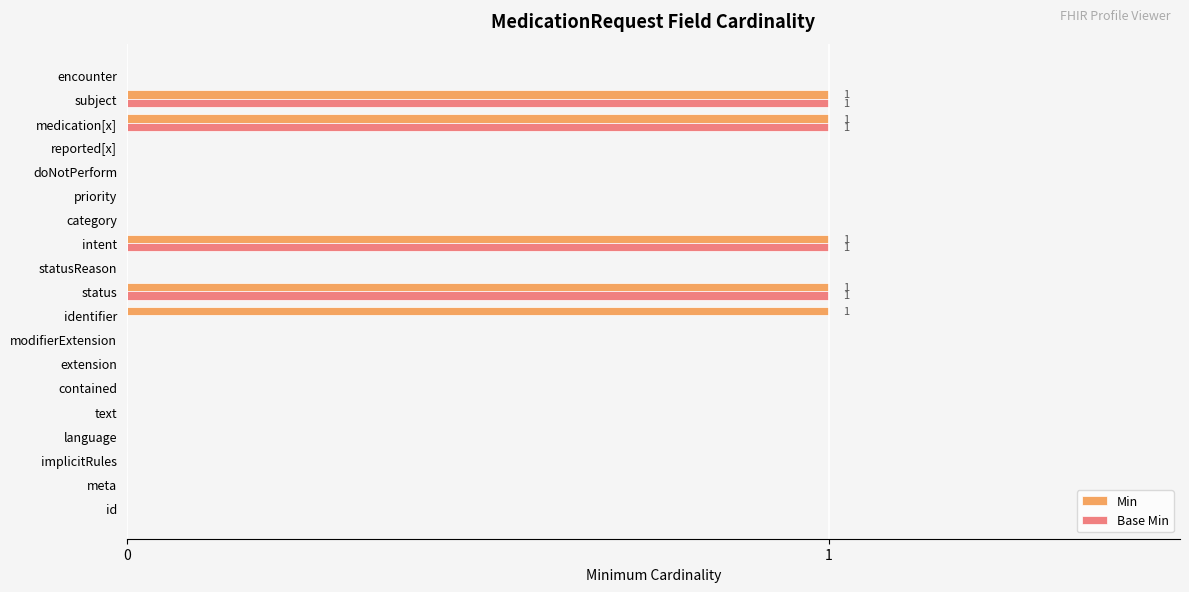

True or false: Min has a value of 0 at id.

True